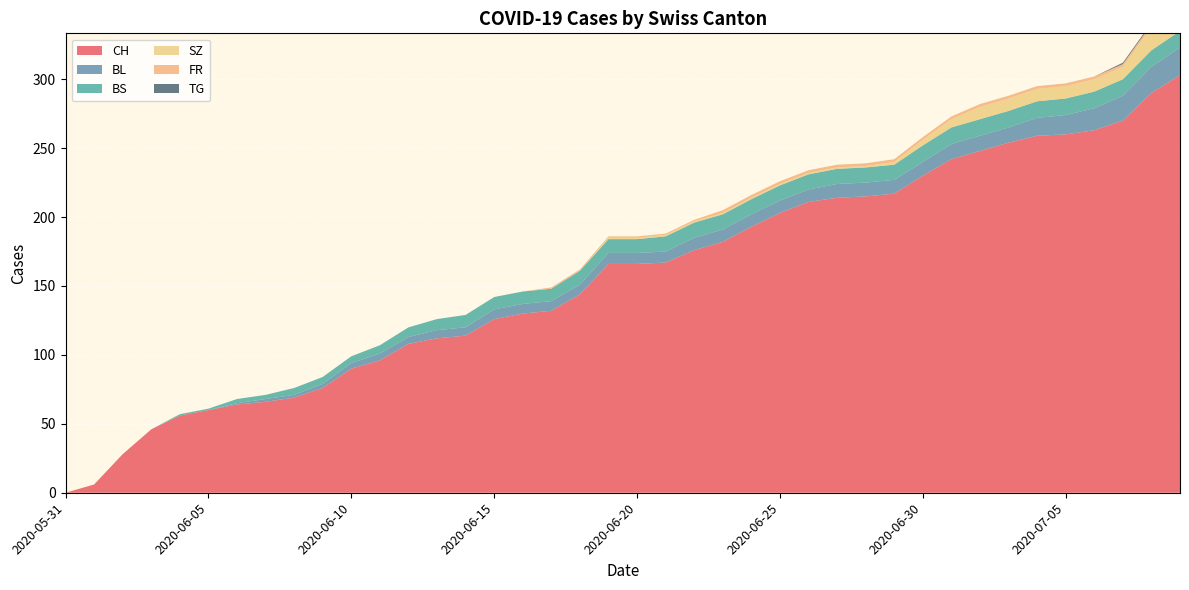

Reading right to left, transcribe all the data shown in this chart.

CH: 2020-07-09=303	2020-07-08=290	2020-07-07=270	2020-07-06=263	2020-07-05=260	2020-07-04=259	2020-07-03=254	2020-07-02=248	2020-07-01=242	2020-06-30=230	2020-06-29=217	2020-06-28=215	2020-06-27=214	2020-06-26=211	2020-06-25=203	2020-06-24=193	2020-06-23=182	2020-06-22=176	2020-06-21=167	2020-06-20=166	2020-06-19=166	2020-06-18=144	2020-06-17=132	2020-06-16=130	2020-06-15=126	2020-06-14=114	2020-06-13=112	2020-06-12=108	2020-06-11=96	2020-06-10=90	2020-06-09=76	2020-06-08=69	2020-06-07=66	2020-06-06=64	2020-06-05=60	2020-06-04=56	2020-06-03=46	2020-06-02=28	2020-06-01=6	2020-05-31=0
BL: 2020-07-09=20	2020-07-08=19	2020-07-07=18	2020-07-06=16	2020-07-05=14	2020-07-04=13	2020-07-03=11	2020-07-02=11	2020-07-01=11	2020-06-30=10	2020-06-29=10	2020-06-28=10	2020-06-27=10	2020-06-26=9	2020-06-25=9	2020-06-24=9	2020-06-23=9	2020-06-22=9	2020-06-21=8	2020-06-20=8	2020-06-19=8	2020-06-18=7	2020-06-17=7	2020-06-16=7	2020-06-15=7	2020-06-14=6	2020-06-13=6	2020-06-12=5	2020-06-11=5	2020-06-10=4	2020-06-09=3	2020-06-08=2	2020-06-07=2	2020-06-06=1	2020-06-05=0	2020-06-04=0	2020-06-03=0	2020-06-02=0	2020-06-01=0	2020-05-31=0
BS: 2020-07-09=12	2020-07-08=12	2020-07-07=12	2020-07-06=12	2020-07-05=12	2020-07-04=12	2020-07-03=12	2020-07-02=12	2020-07-01=12	2020-06-30=12	2020-06-29=11	2020-06-28=11	2020-06-27=11	2020-06-26=11	2020-06-25=11	2020-06-24=11	2020-06-23=11	2020-06-22=11	2020-06-21=11	2020-06-20=10	2020-06-19=10	2020-06-18=10	2020-06-17=9	2020-06-16=9	2020-06-15=9	2020-06-14=9	2020-06-13=8	2020-06-12=7	2020-06-11=6	2020-06-10=5	2020-06-09=5	2020-06-08=5	2020-06-07=3	2020-06-06=3	2020-06-05=1	2020-06-04=1	2020-06-03=0	2020-06-02=0	2020-06-01=0	2020-05-31=0
SZ: 2020-07-09=17	2020-07-08=17	2020-07-07=9	2020-07-06=9	2020-07-05=9	2020-07-04=9	2020-07-03=9	2020-07-02=9	2020-07-01=6	2020-06-30=4	2020-06-29=2	2020-06-28=1	2020-06-27=1	2020-06-26=1	2020-06-25=1	2020-06-24=1	2020-06-23=1	2020-06-22=1	2020-06-21=1	2020-06-20=1	2020-06-19=1	2020-06-18=0	2020-06-17=0	2020-06-16=0	2020-06-15=0	2020-06-14=0	2020-06-13=0	2020-06-12=0	2020-06-11=0	2020-06-10=0	2020-06-09=0	2020-06-08=0	2020-06-07=0	2020-06-06=0	2020-06-05=0	2020-06-04=0	2020-06-03=0	2020-06-02=0	2020-06-01=0	2020-05-31=0
FR: 2020-07-09=2	2020-07-08=2	2020-07-07=2	2020-07-06=2	2020-07-05=2	2020-07-04=2	2020-07-03=2	2020-07-02=2	2020-07-01=2	2020-06-30=2	2020-06-29=2	2020-06-28=2	2020-06-27=2	2020-06-26=2	2020-06-25=2	2020-06-24=2	2020-06-23=2	2020-06-22=1	2020-06-21=1	2020-06-20=1	2020-06-19=1	2020-06-18=1	2020-06-17=1	2020-06-16=0	2020-06-15=0	2020-06-14=0	2020-06-13=0	2020-06-12=0	2020-06-11=0	2020-06-10=0	2020-06-09=0	2020-06-08=0	2020-06-07=0	2020-06-06=0	2020-06-05=0	2020-06-04=0	2020-06-03=0	2020-06-02=0	2020-06-01=0	2020-05-31=0
TG: 2020-07-09=1	2020-07-08=1	2020-07-07=1	2020-07-06=0	2020-07-05=0	2020-07-04=0	2020-07-03=0	2020-07-02=0	2020-07-01=0	2020-06-30=0	2020-06-29=0	2020-06-28=0	2020-06-27=0	2020-06-26=0	2020-06-25=0	2020-06-24=0	2020-06-23=0	2020-06-22=0	2020-06-21=0	2020-06-20=0	2020-06-19=0	2020-06-18=0	2020-06-17=0	2020-06-16=0	2020-06-15=0	2020-06-14=0	2020-06-13=0	2020-06-12=0	2020-06-11=0	2020-06-10=0	2020-06-09=0	2020-06-08=0	2020-06-07=0	2020-06-06=0	2020-06-05=0	2020-06-04=0	2020-06-03=0	2020-06-02=0	2020-06-01=0	2020-05-31=0